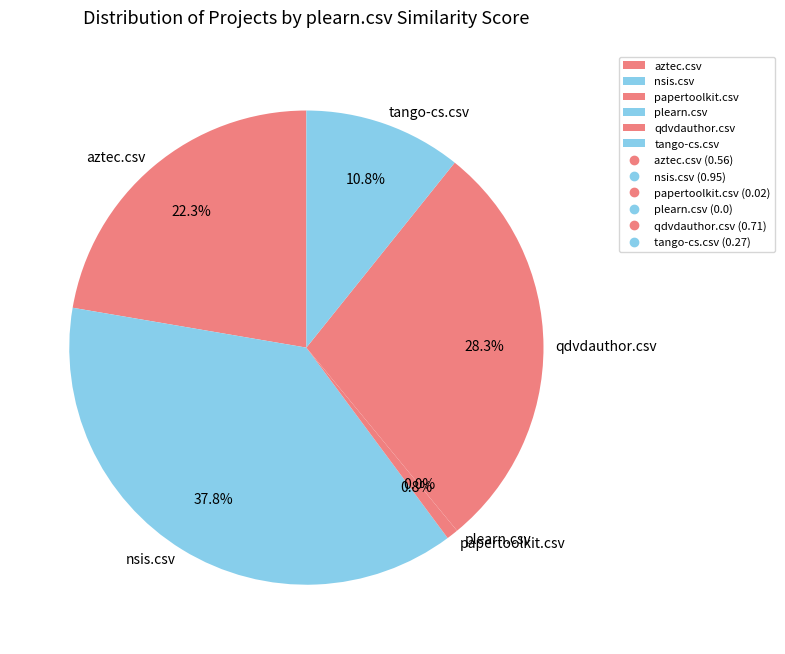

What is the change in value from nsis.csv to qdvdauthor.csv?

-0.2